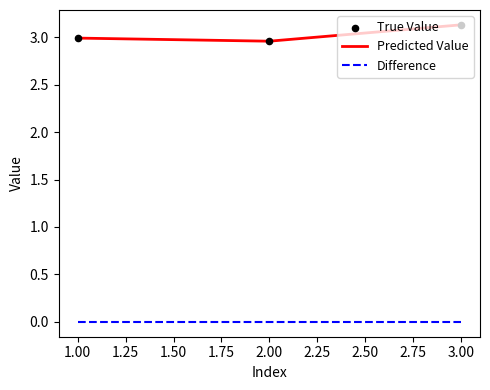

Which series has the largest total across all categories?

Predicted Value